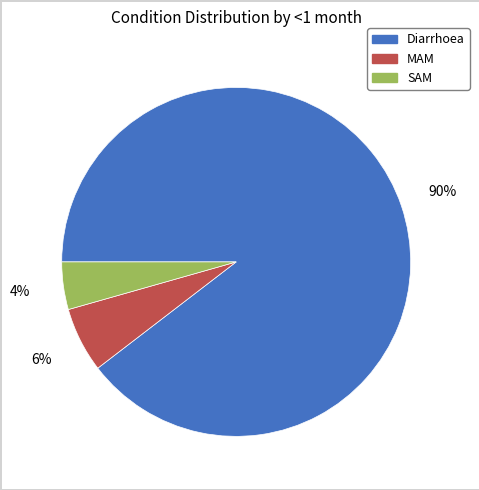

How many slices are in this pie chart?

3